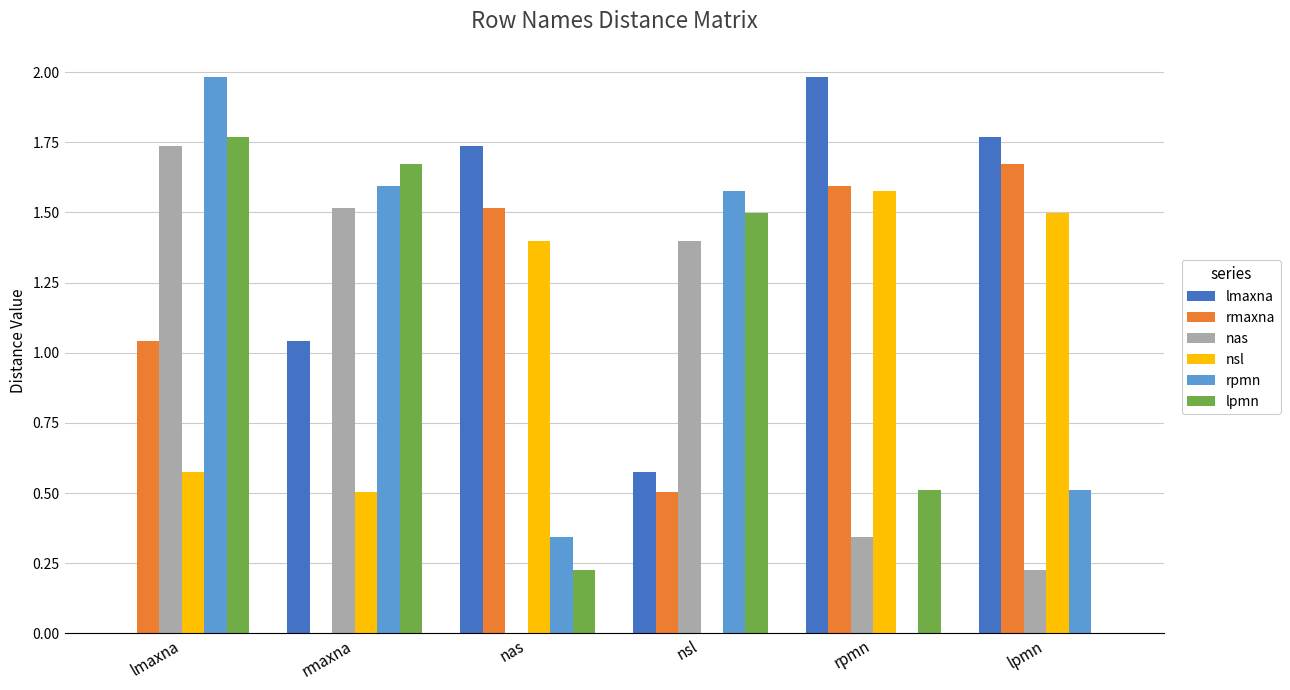

What is the sum of all lmaxna values?

7.1